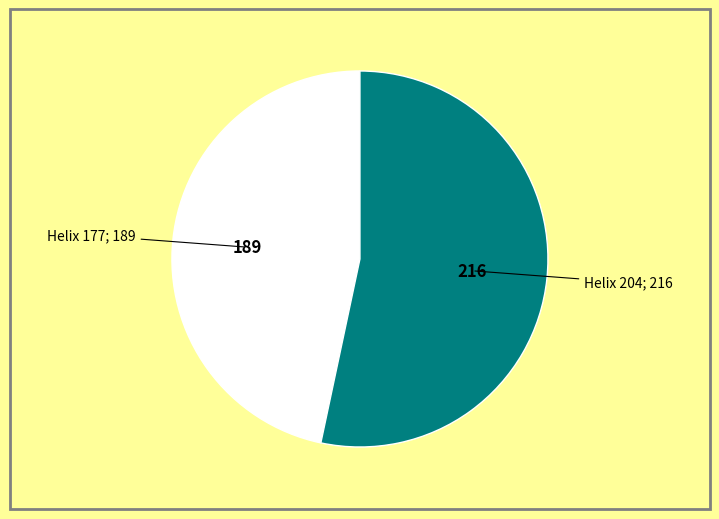

How many segments does this pie chart have?

2